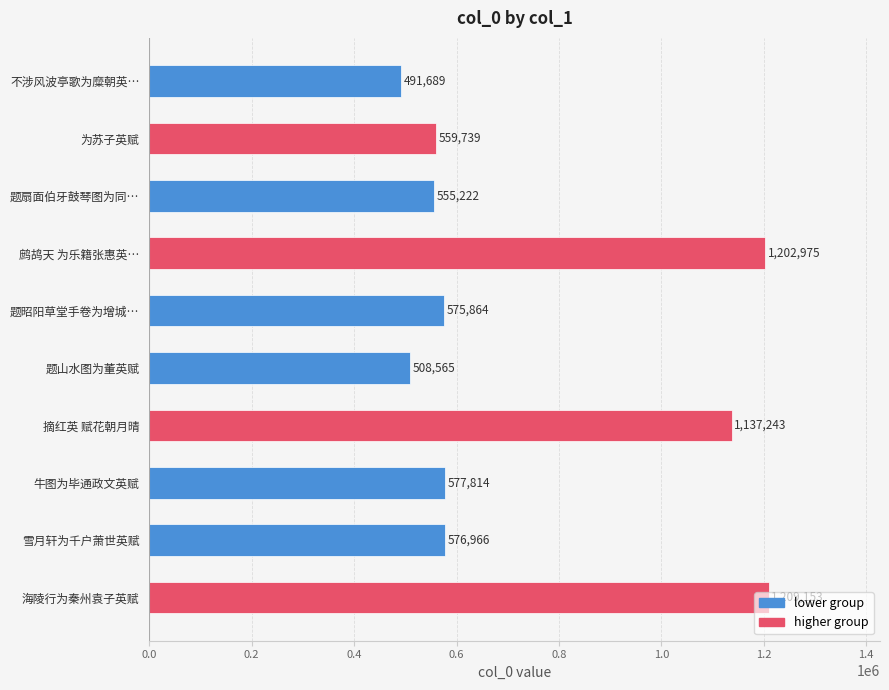

What is the greatest value displayed?

1209153